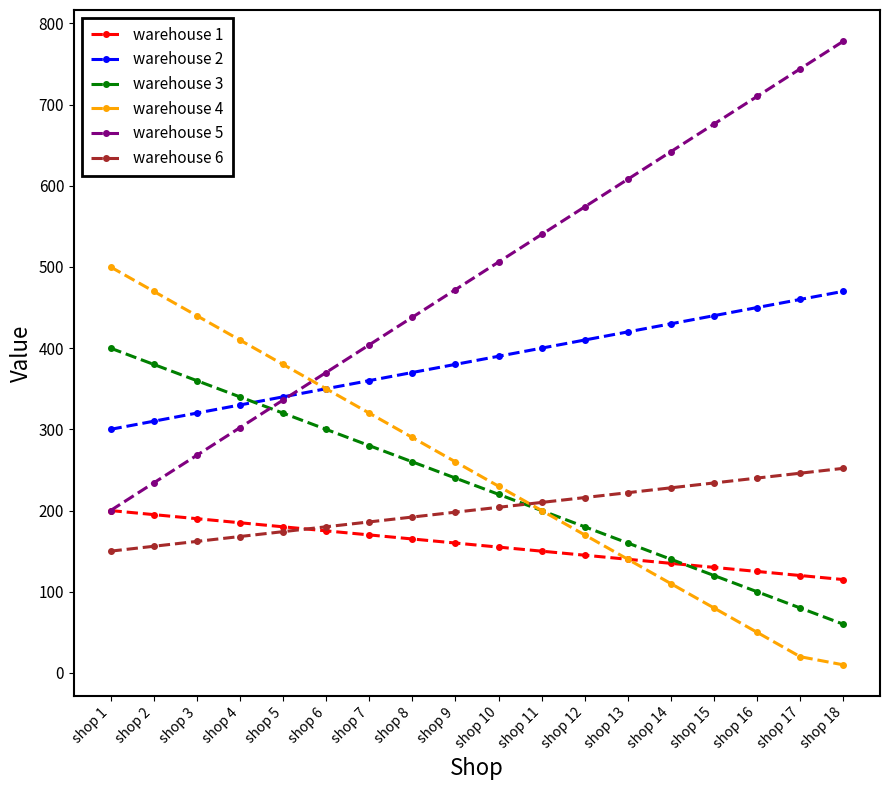

The warehouse 2 series shows 162 at shop 3. True or false?

False